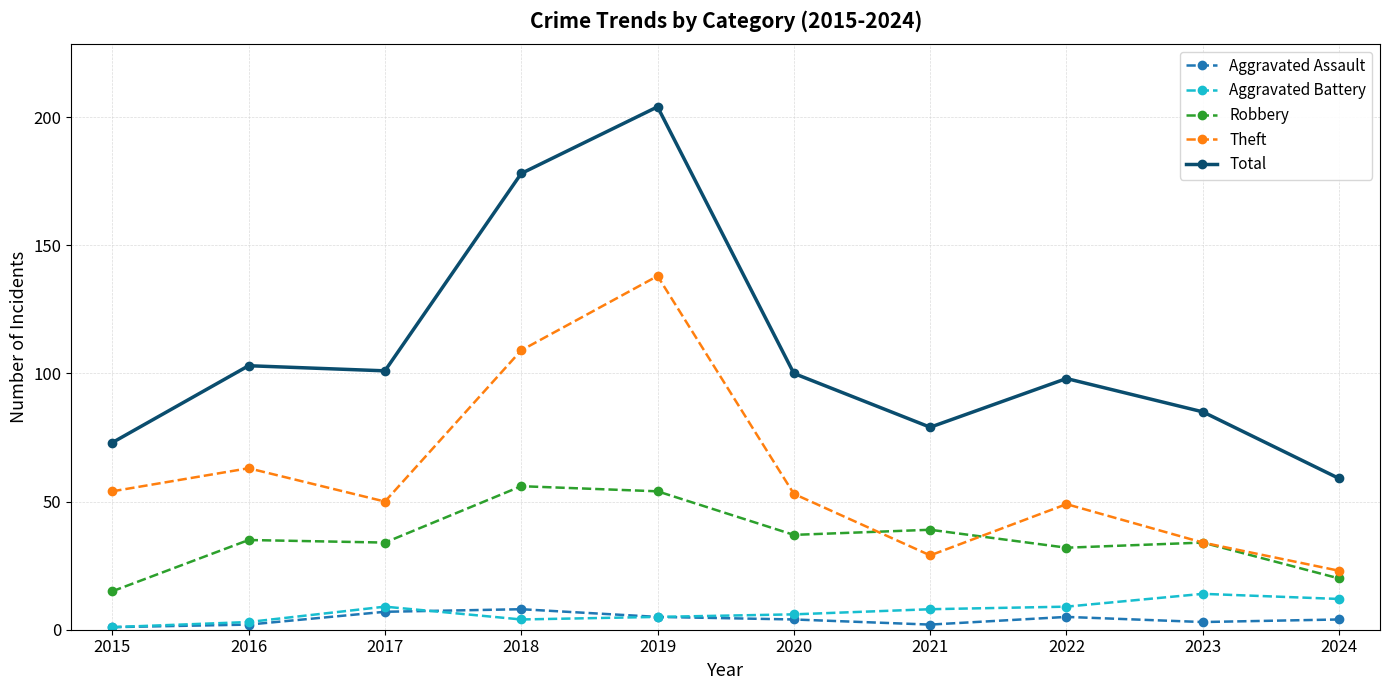

Which category has the highest value across all series?

2019